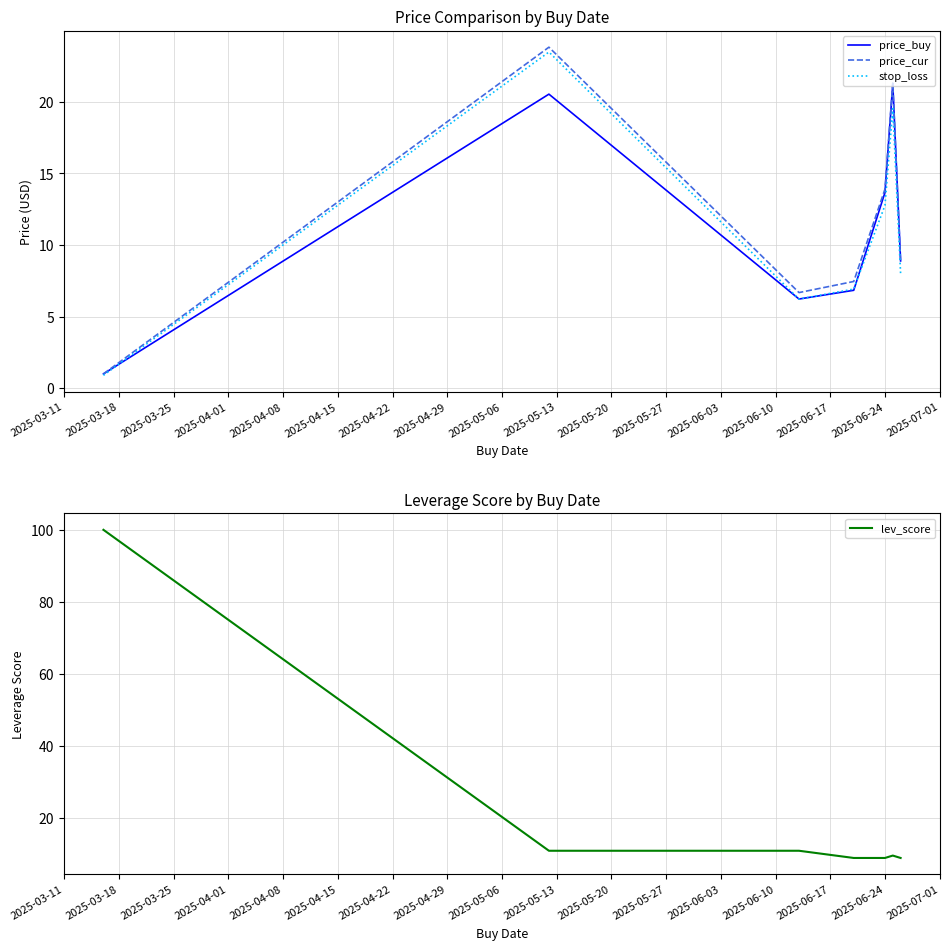

In price_cur, how many points are lower than both neighbors (excluding endpoints)?

1